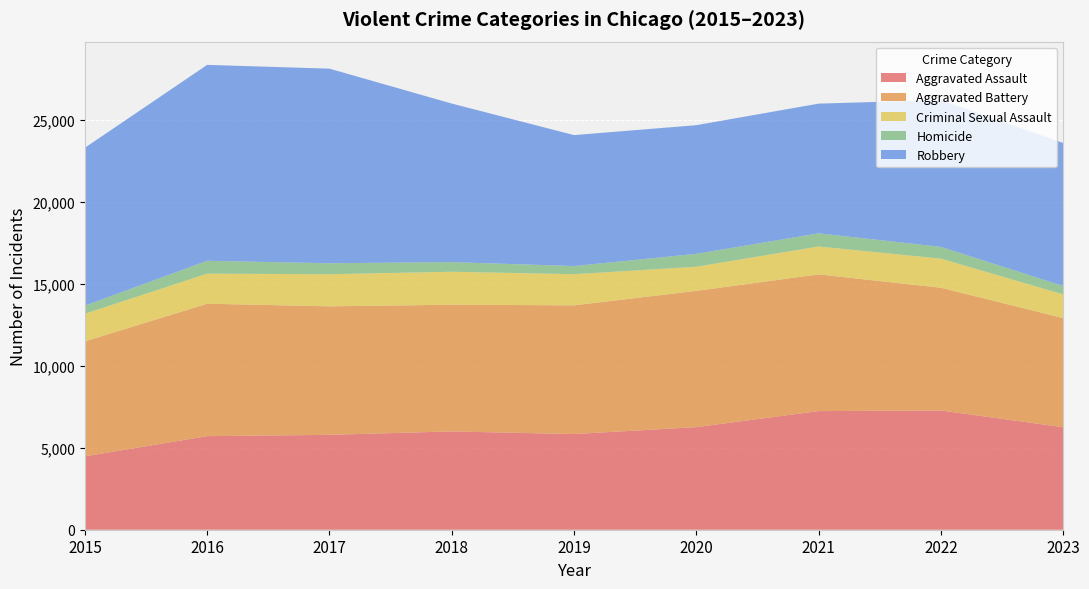

Reading left to right, what are all the values shown in this chart?

Aggravated Assault: 2015=4480	2016=5712	2017=5793	2018=6001	2019=5841	2020=6263	2021=7242	2022=7281	2023=6259
Aggravated Battery: 2015=7019	2016=8086	2017=7845	2018=7735	2019=7857	2020=8320	2021=8347	2022=7493	2023=6664
Criminal Sexual Assault: 2015=1687	2016=1836	2017=1960	2018=2013	2019=1902	2020=1473	2021=1703	2022=1777	2023=1447
Homicide: 2015=496	2016=786	2017=672	2018=589	2019=498	2020=787	2021=804	2022=719	2023=511
Robbery: 2015=9638	2016=11960	2017=11880	2018=9681	2019=7995	2020=7855	2021=7918	2022=8964	2023=8731